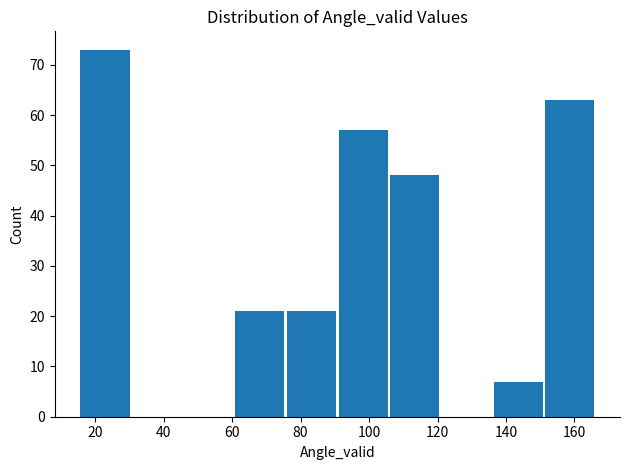

How tall is the bar that spans 106 to 120 on the x-axis? Neither the bar edges nor the heights are printed on the chart, so give them approximately, as read against the axes.

48